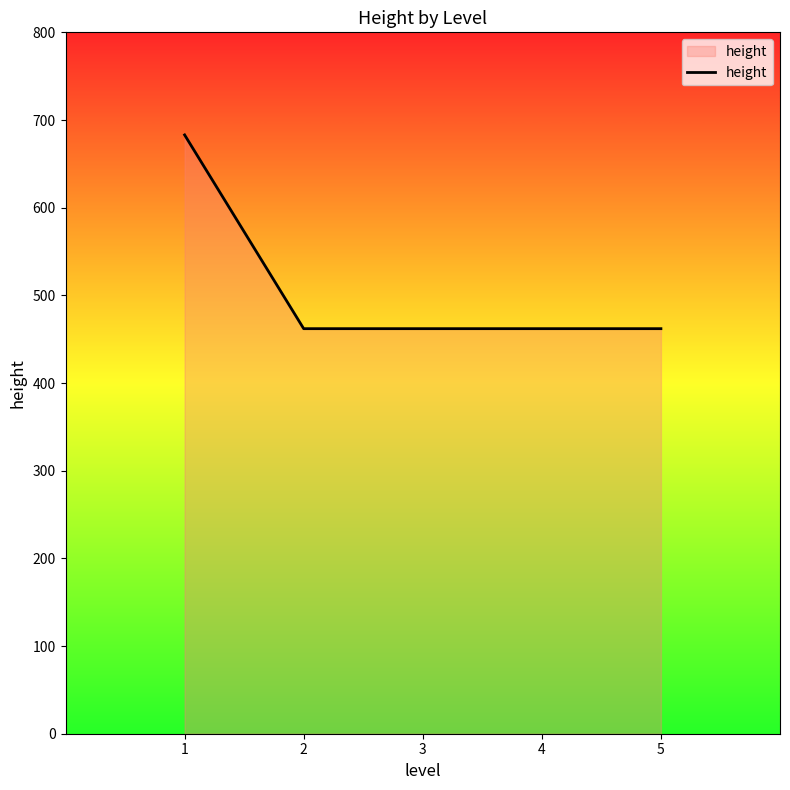

What is the change in value from 1 to 2?

-221